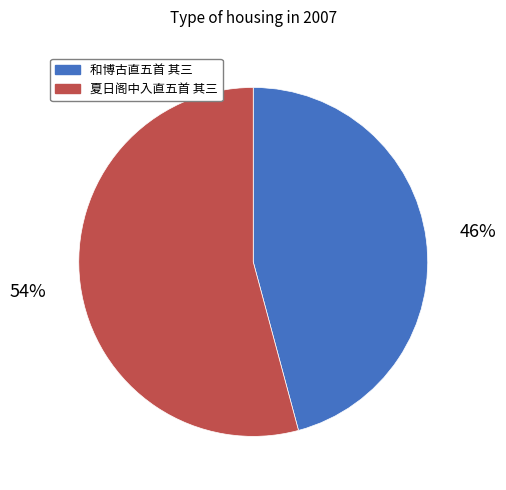

What is the smallest slice in the pie chart?

和博古直五首 其三